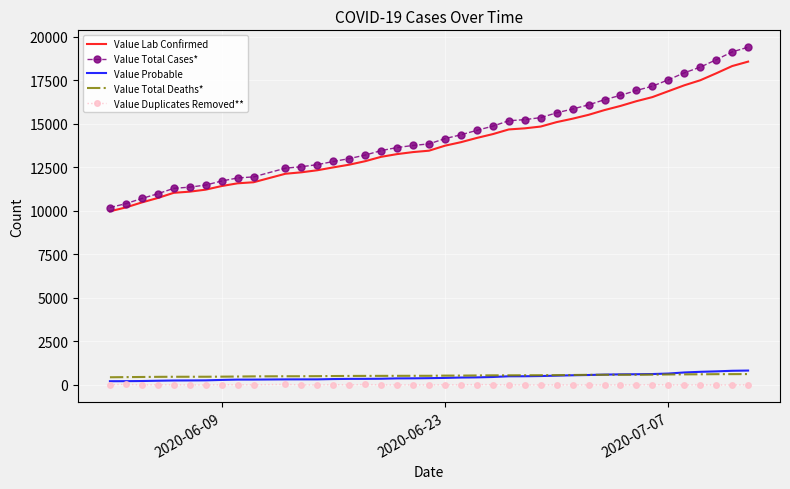

What is the maximum value shown in the chart?

19389